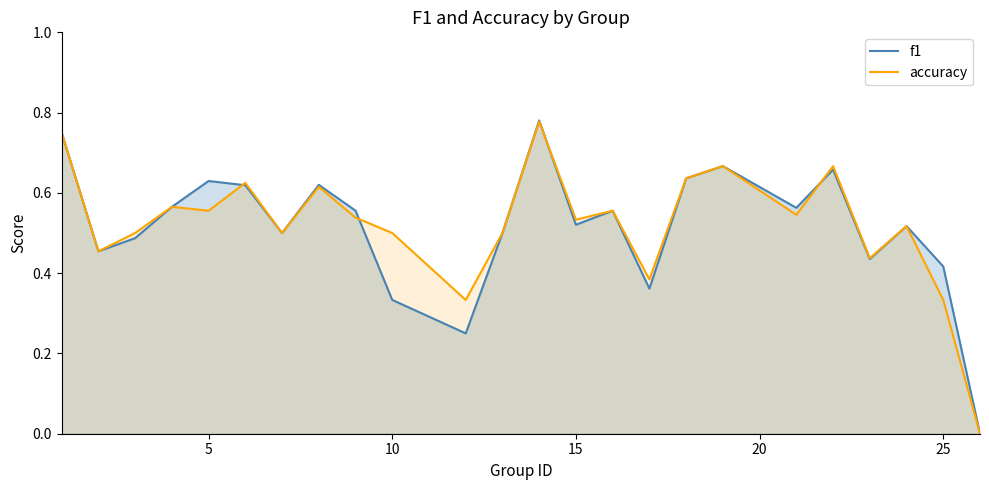

What is the average value of the f1 series?

0.5